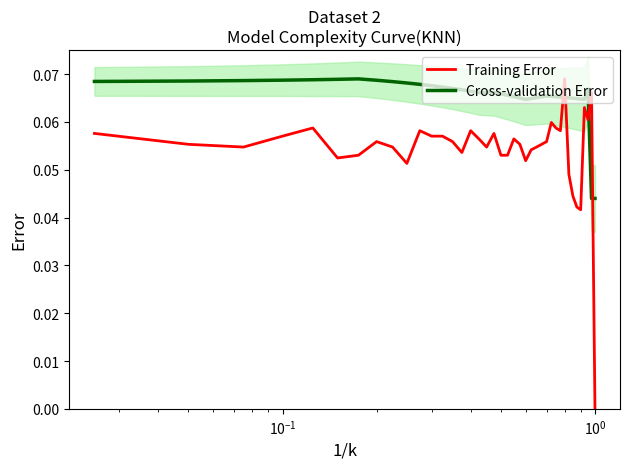

Rank the series by their average value, from highest to lowest.

Cross-validation Error, Training Error